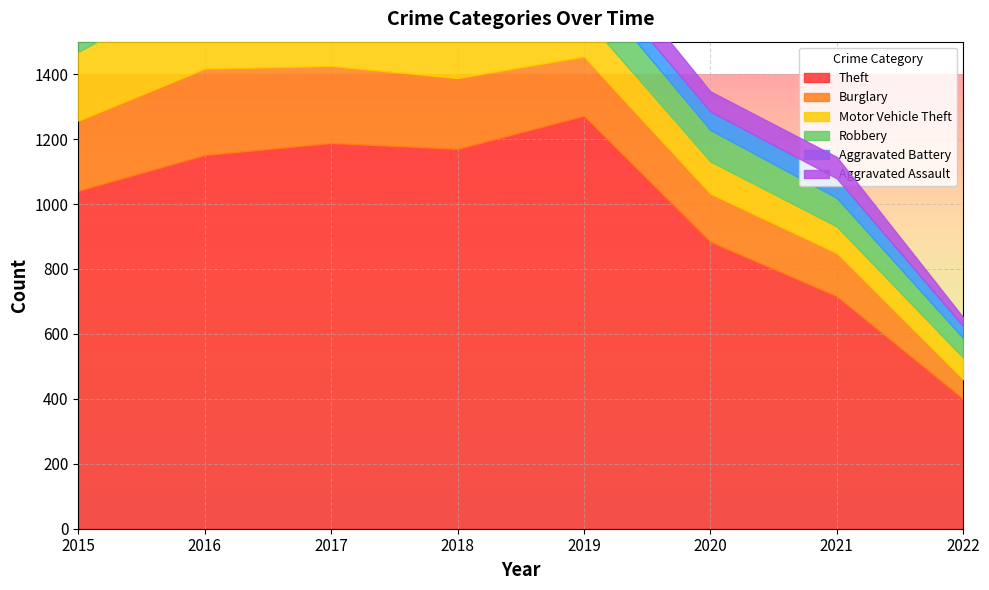

At how many categories does at least one series exceed 331?

8